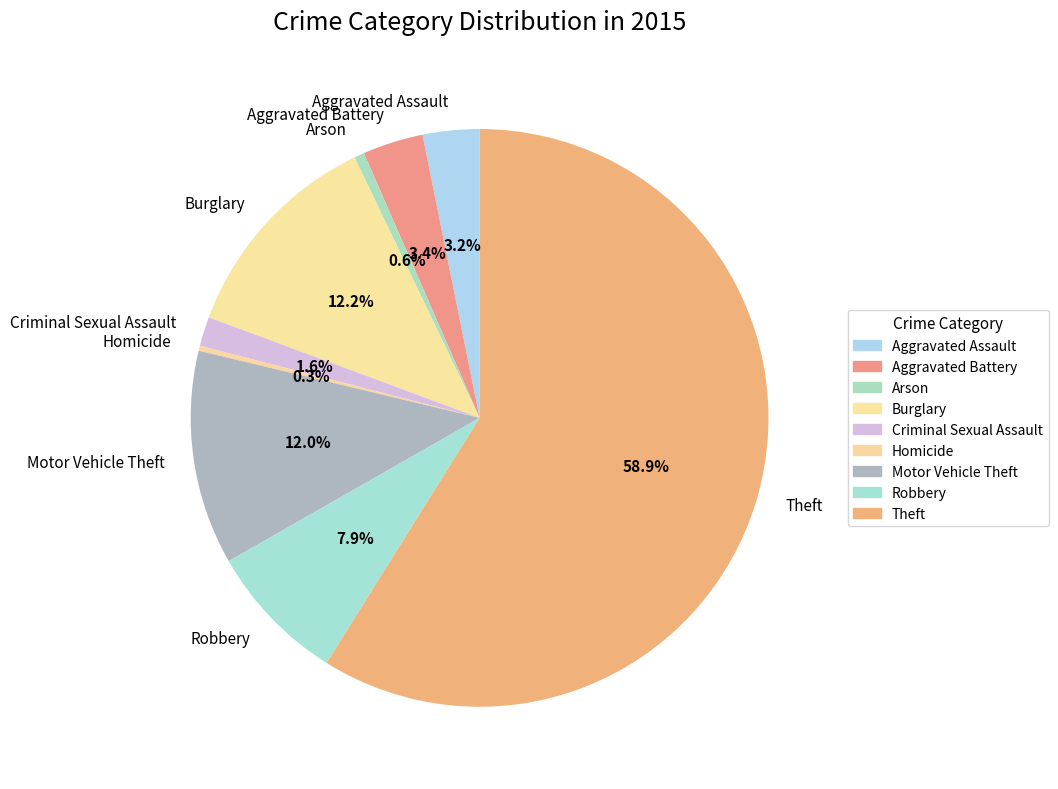

Does any single category account for the majority?

Yes